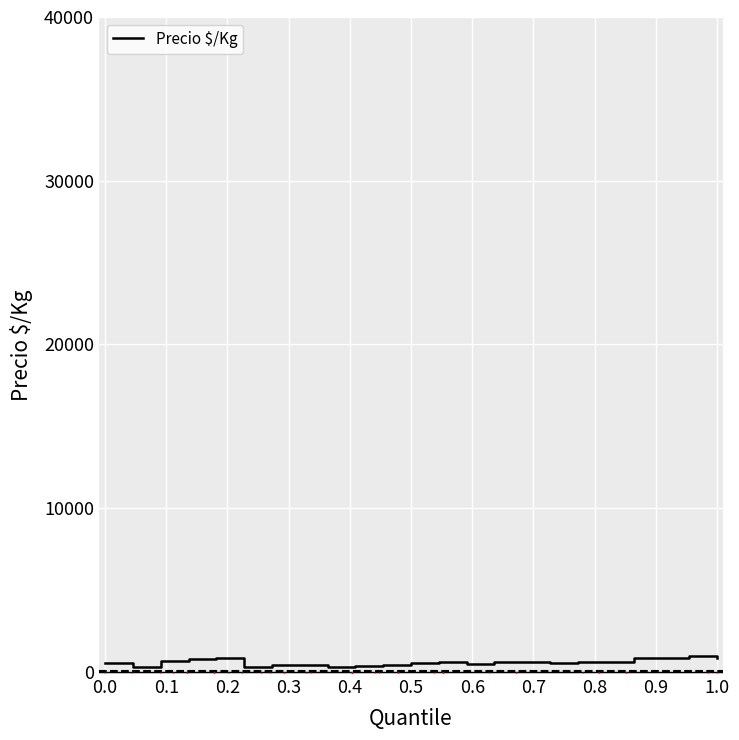

What is the greatest value displayed?

944